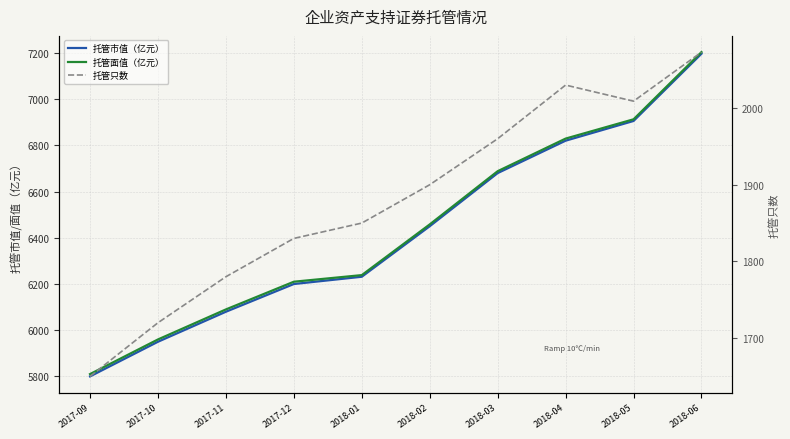

What is the sum of the 托管只数 values at 2018-03 and 2018-06?

4033.0